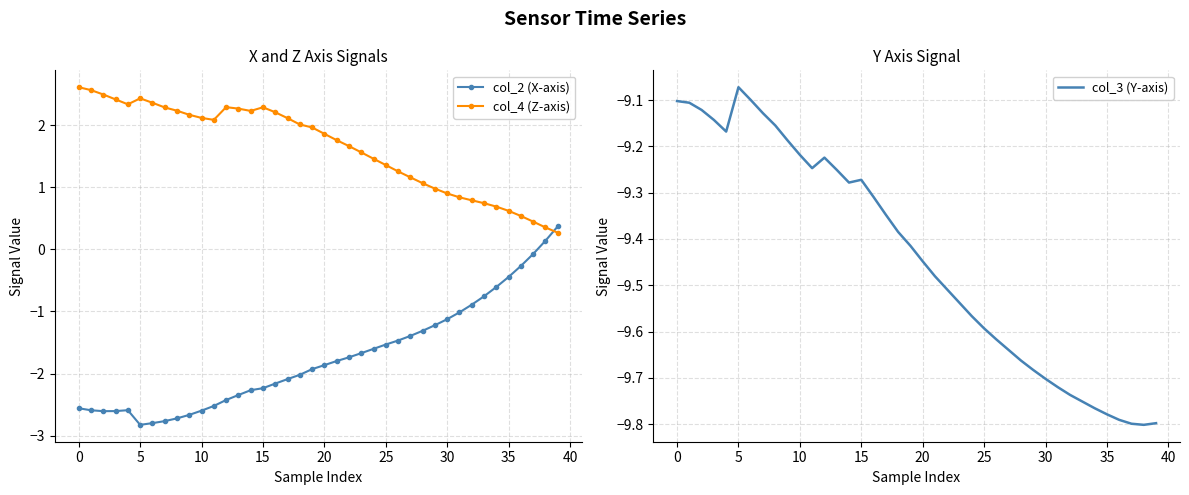

What is the label of the 11th point from the right?

29